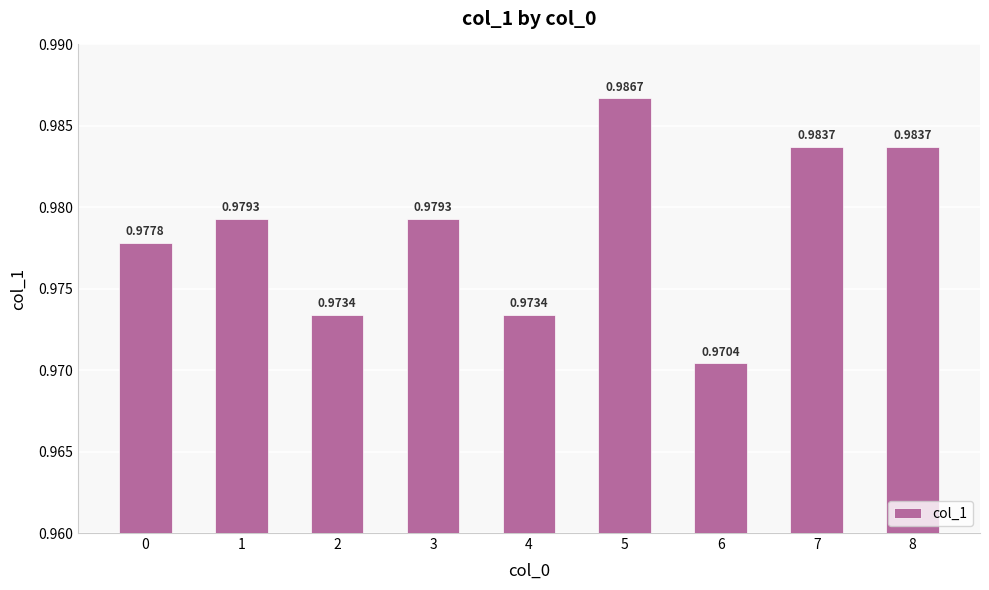

Where is the data nearest to the value 0?

6